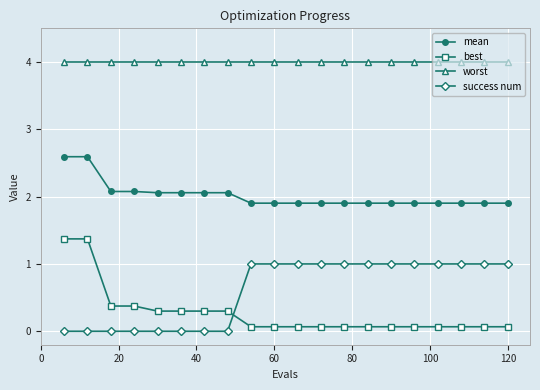

What is the maximum value for best?

1.4